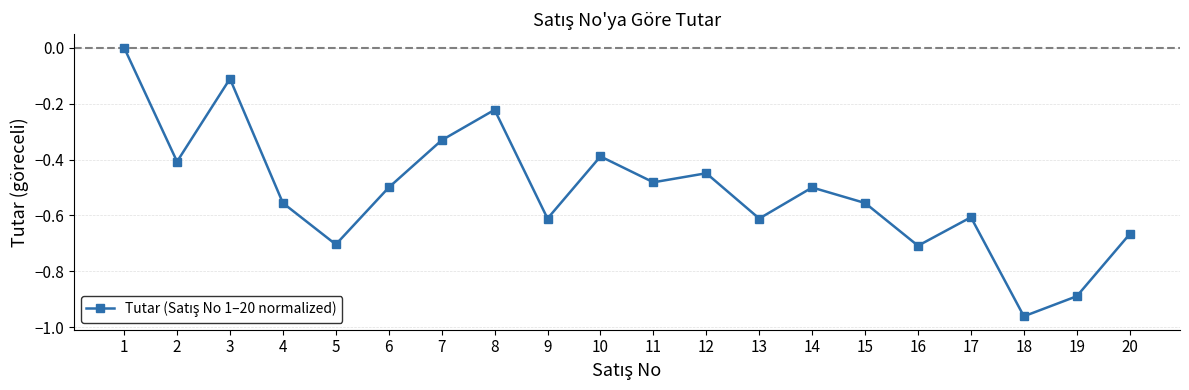

Where is the first local maximum?

3